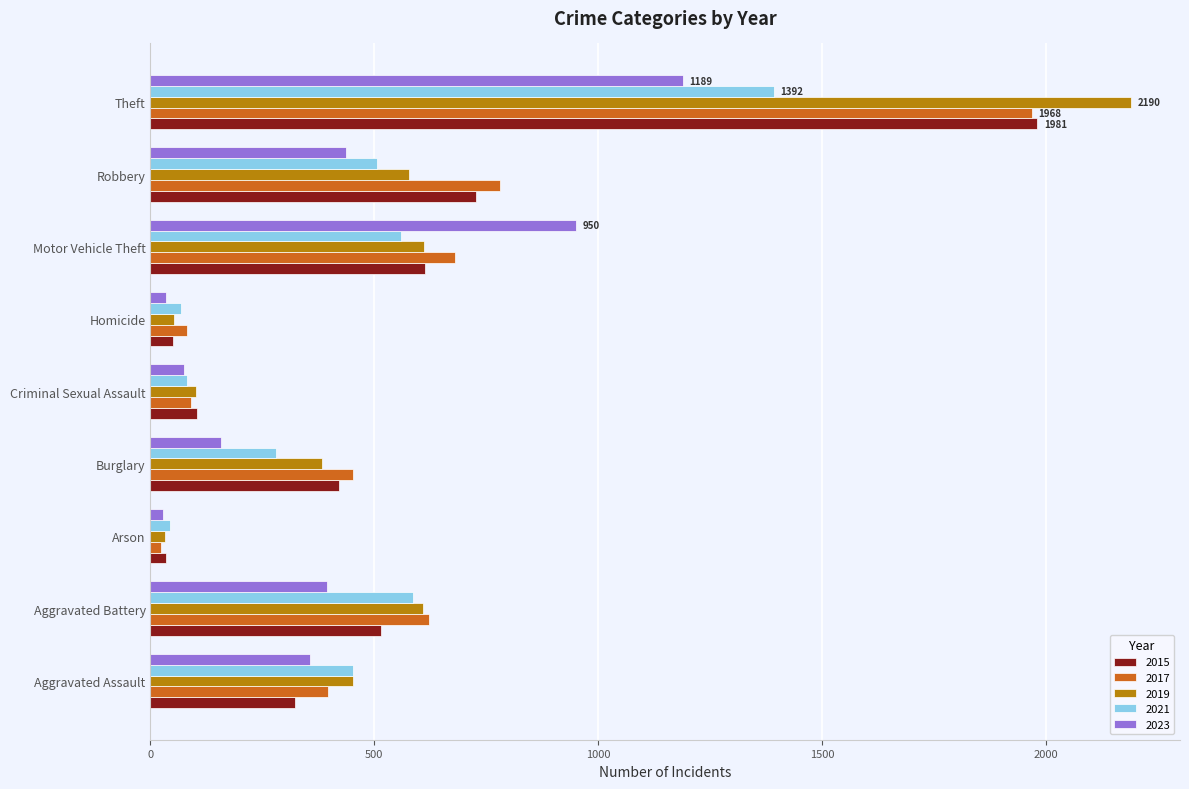

Read the 2019 value at Robbery, to the nearest 100.

600